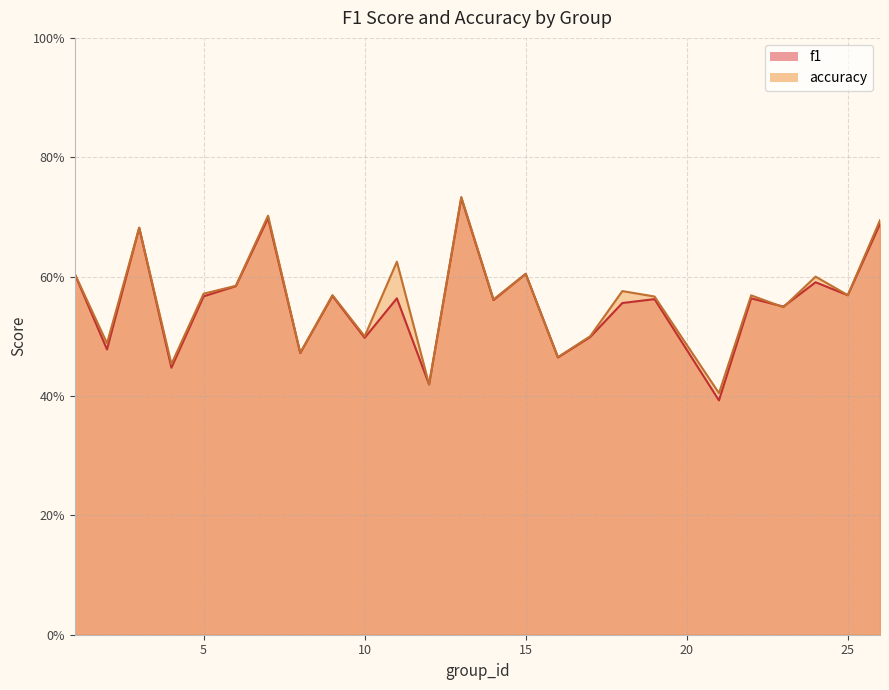

What is the difference between the accuracy values at 4 and 1?

0.2